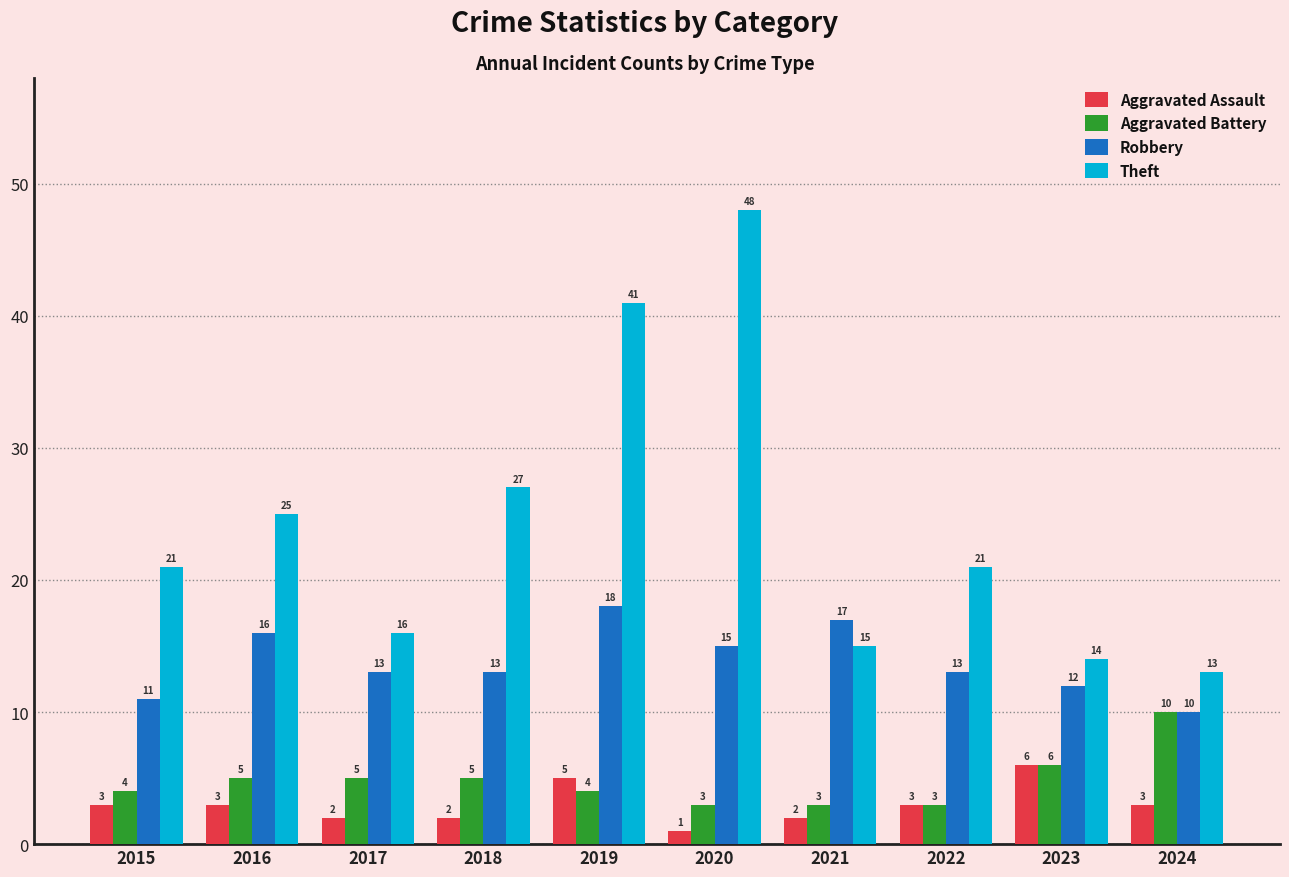

What are all the series names shown in the legend?

Aggravated Assault, Aggravated Battery, Robbery, Theft